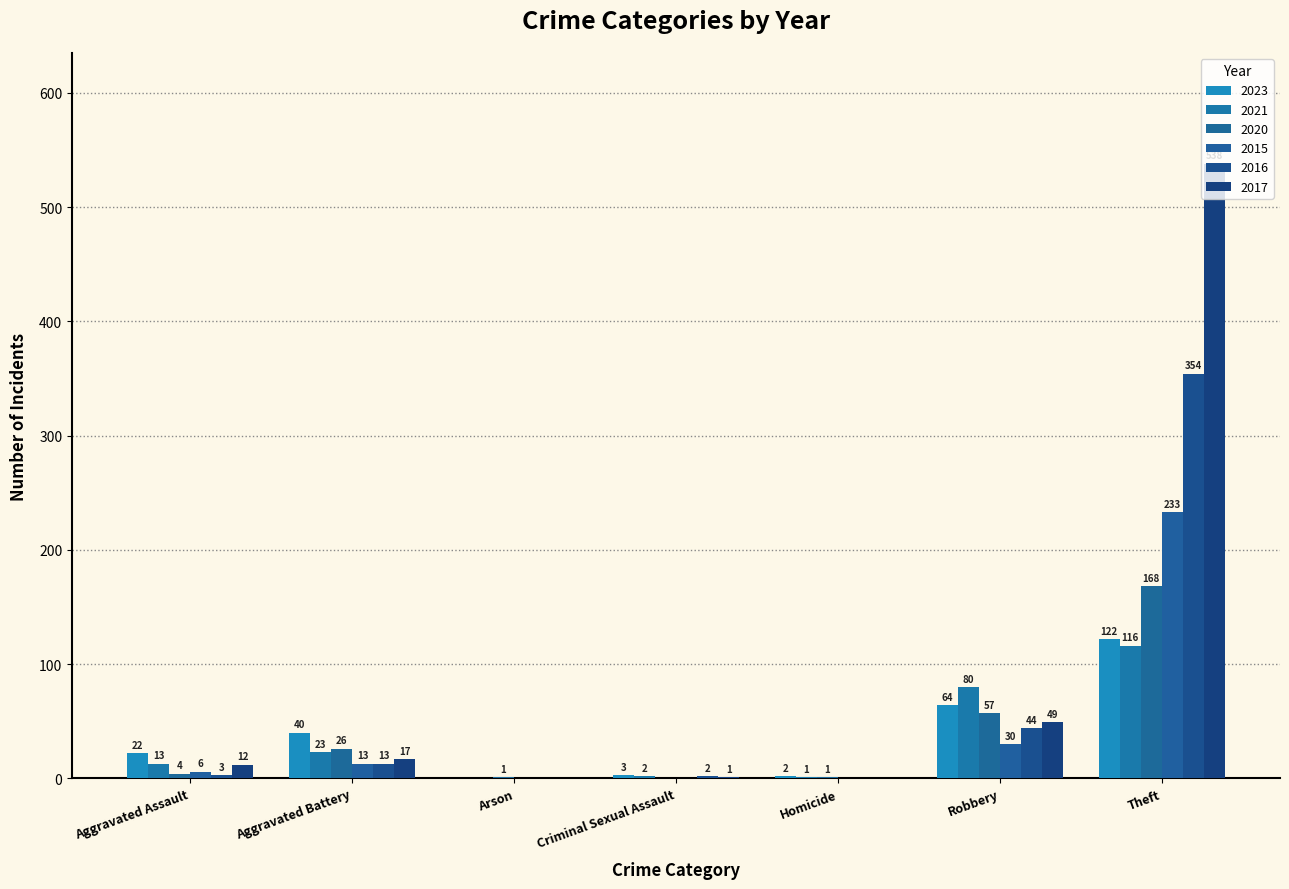

At how many categories does at least one series exceed 473?

1